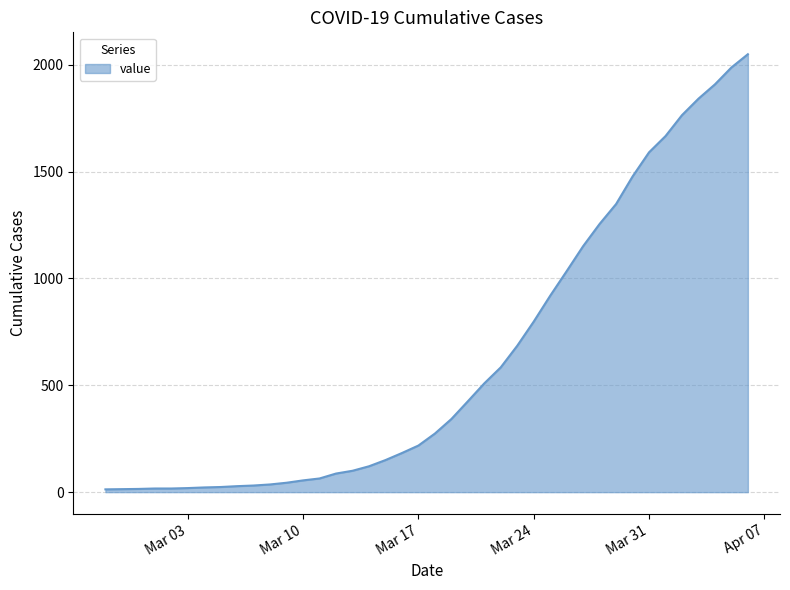

What is the difference between the maximum and minimum values?

2036